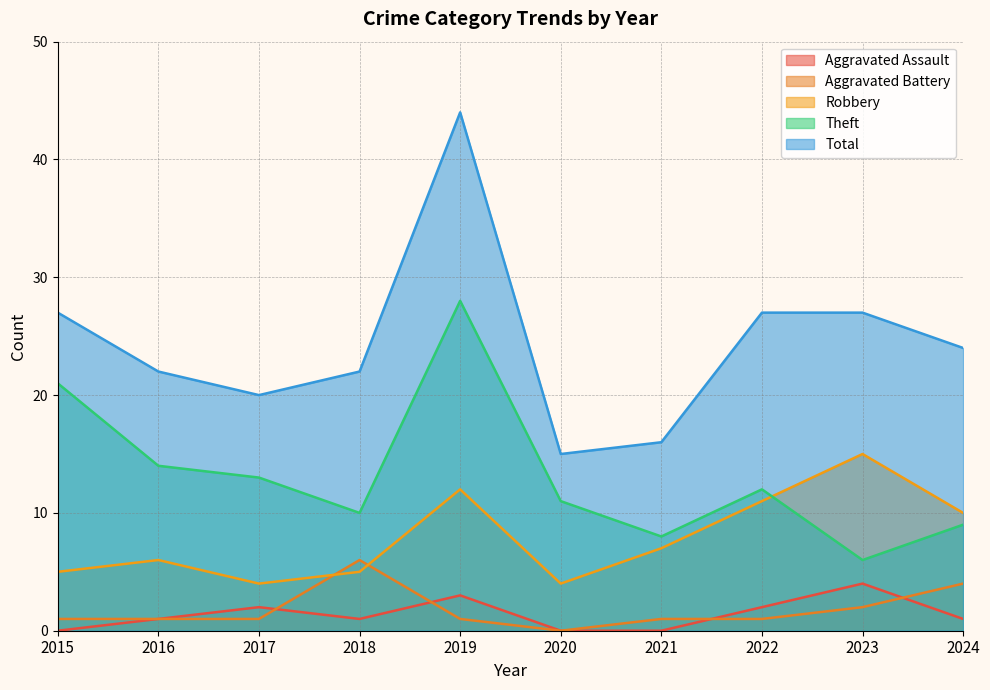

How many distinct data groups are displayed?

5